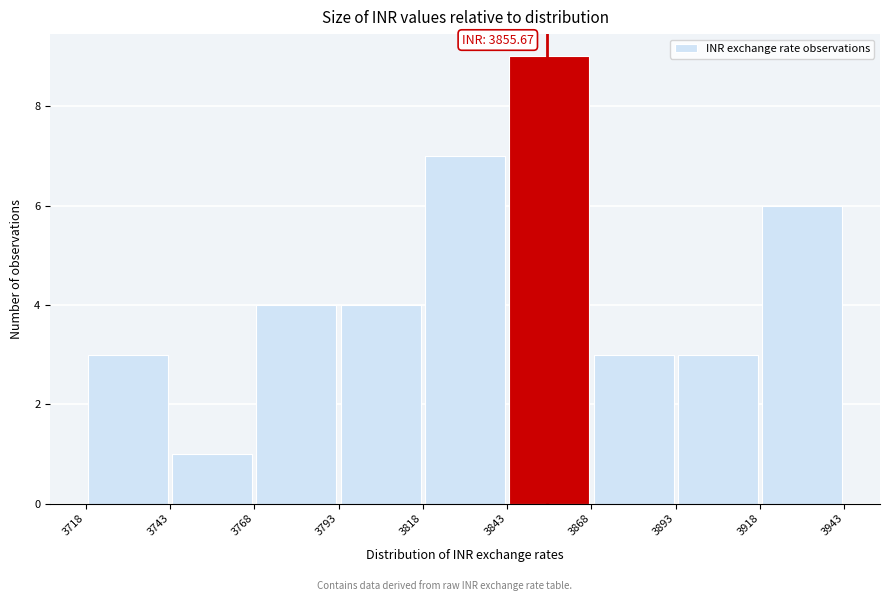

Which range on the x-axis has the tallest bar?

3843 to 3868